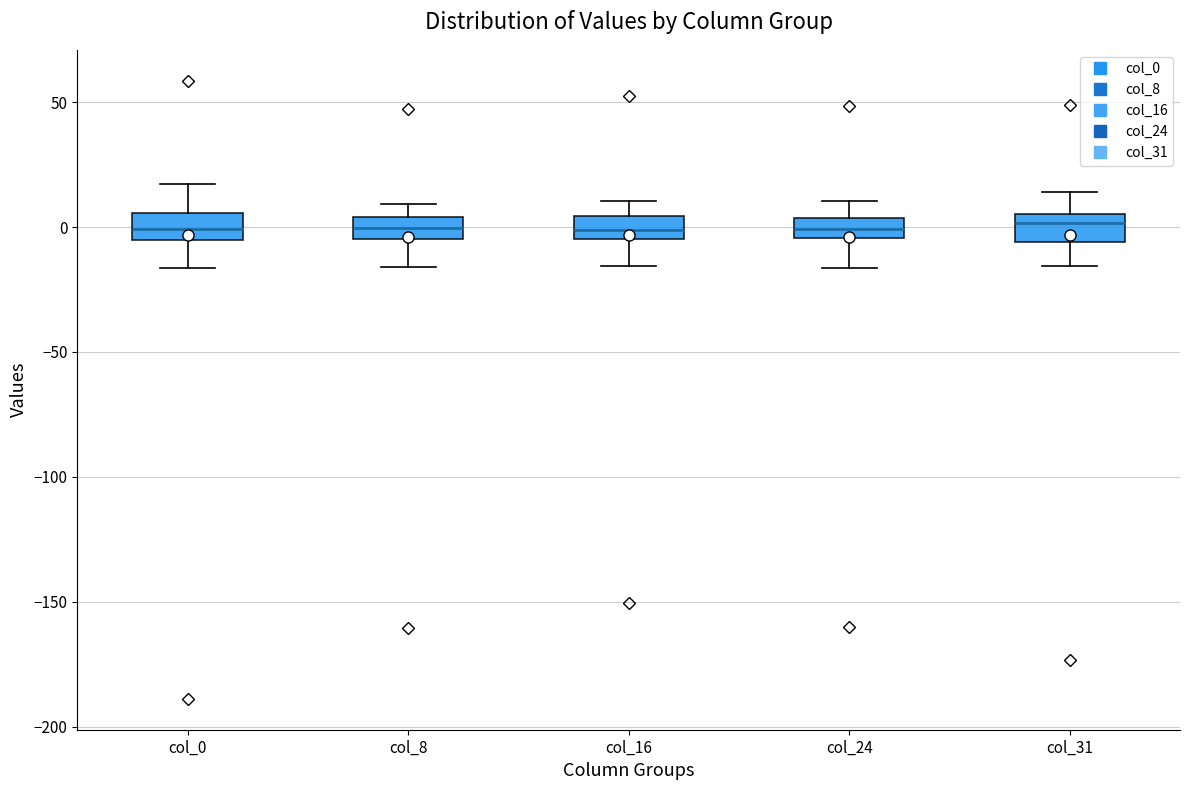

Where does the median line of the box for col_24 sit on the y-axis? The values are not printed on the chart, so give them approximately, as read against the axis.

0